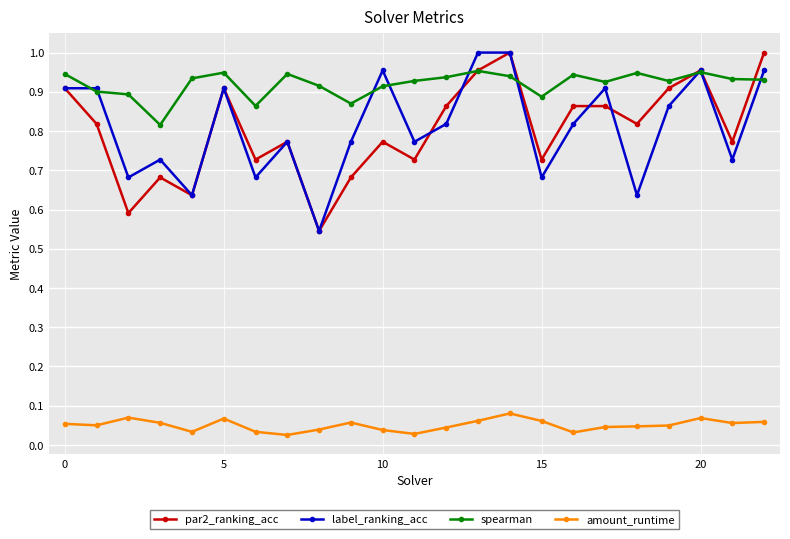

At how many categories does at least one series exceed 0?

23